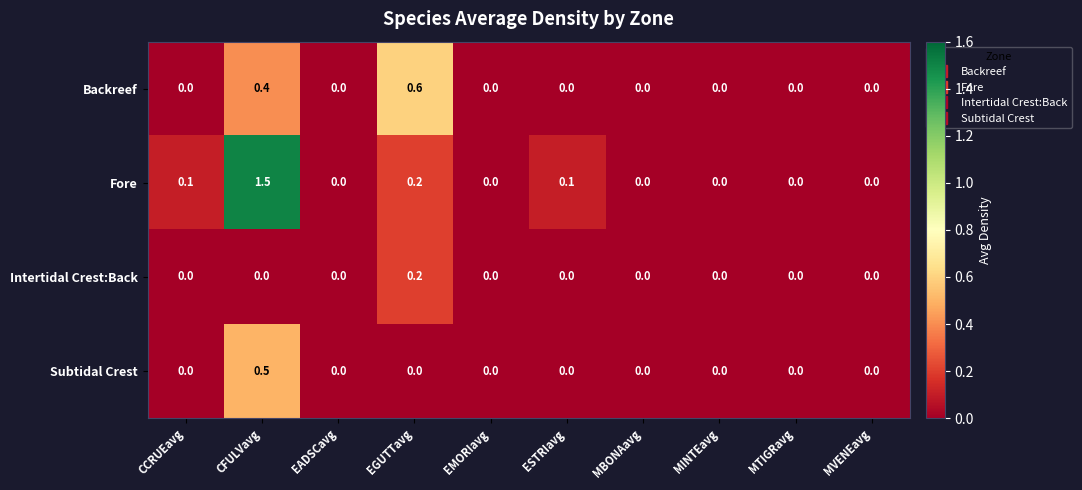

The Subtidal Crest series shows 0.0 at MBONAavg. True or false?

True